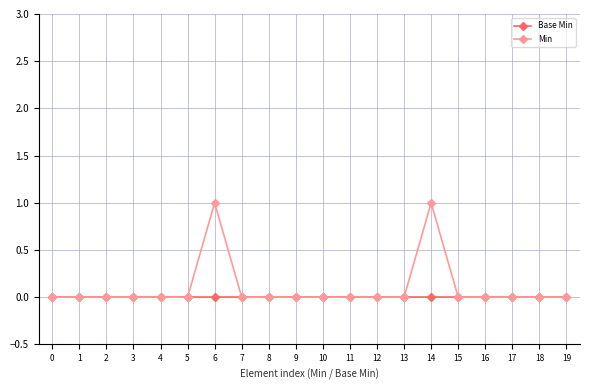

Reading left to right, extract all data points from this chart.

Base Min: 0=0	1=0	2=0	3=0	4=0	5=0	6=0	7=0	8=0	9=0	10=0	11=0	12=0	13=0	14=0	15=0	16=0	17=0	18=0	19=0
Min: 0=0	1=0	2=0	3=0	4=0	5=0	6=1	7=0	8=0	9=0	10=0	11=0	12=0	13=0	14=1	15=0	16=0	17=0	18=0	19=0